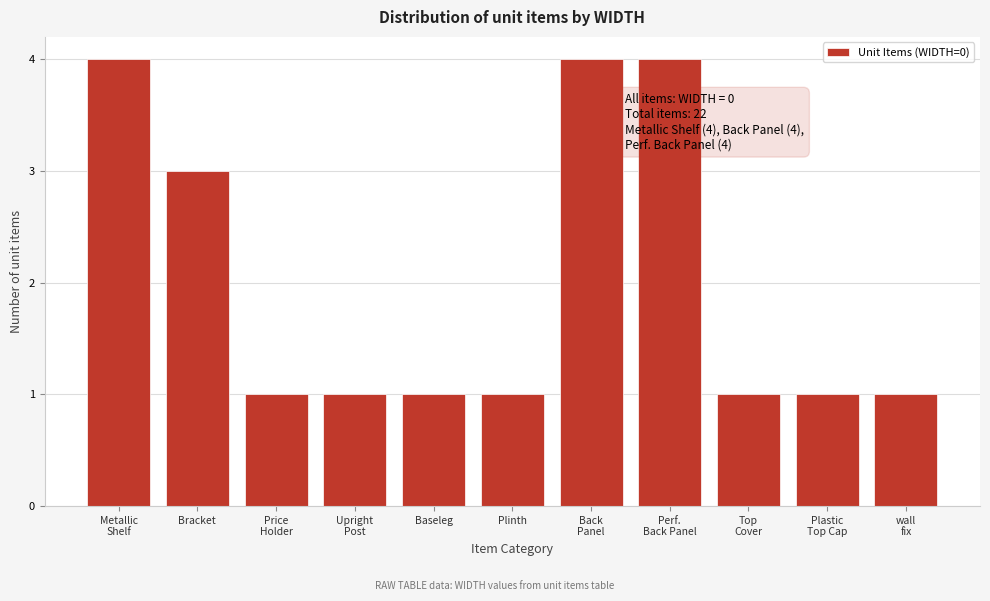

Reading right to left, extract all data points from this chart.

1	1	1	4	4	1	1	1	1	3	4